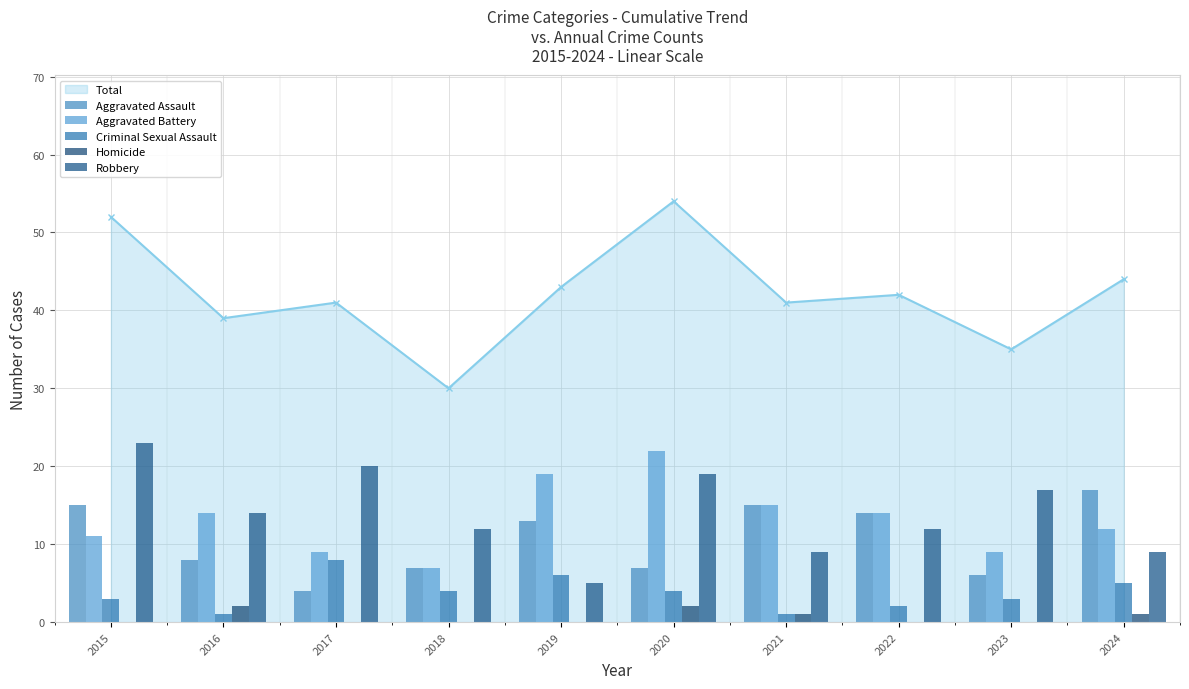

What is the difference between the Homicide values at 2024 and 2020?

1